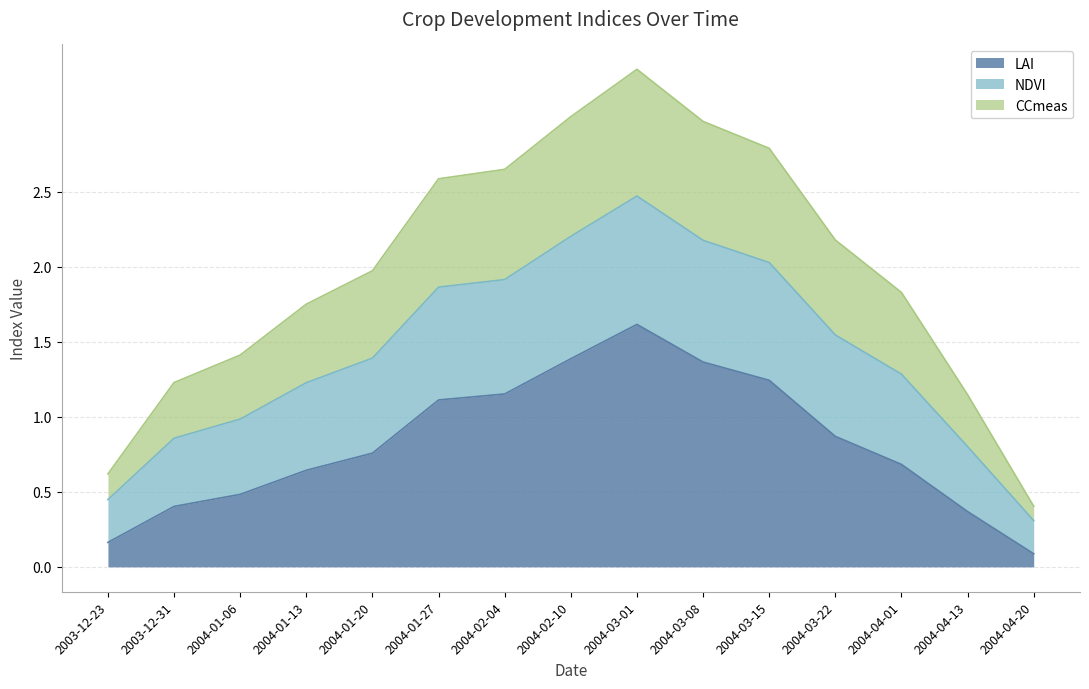

What is the label of the 9th point from the left?

2004-03-01